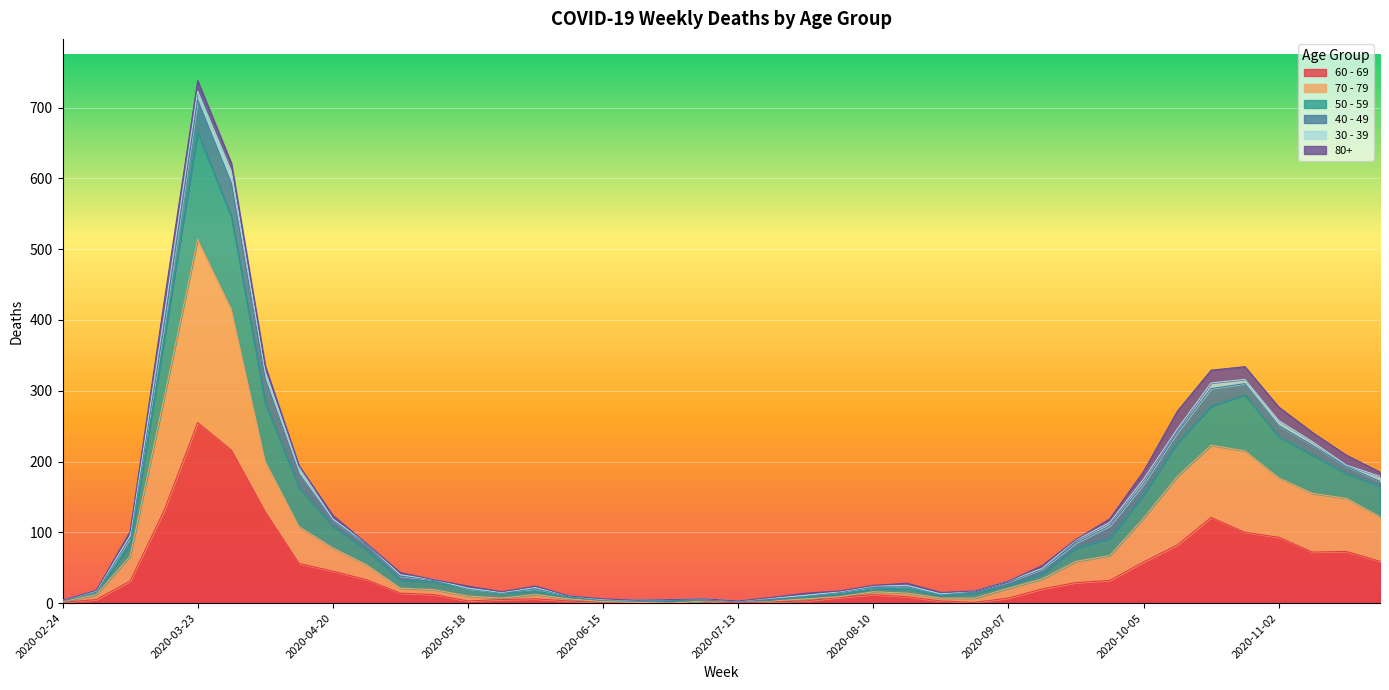

True or false: 60 - 69 and 50 - 59 cross at least once.

False